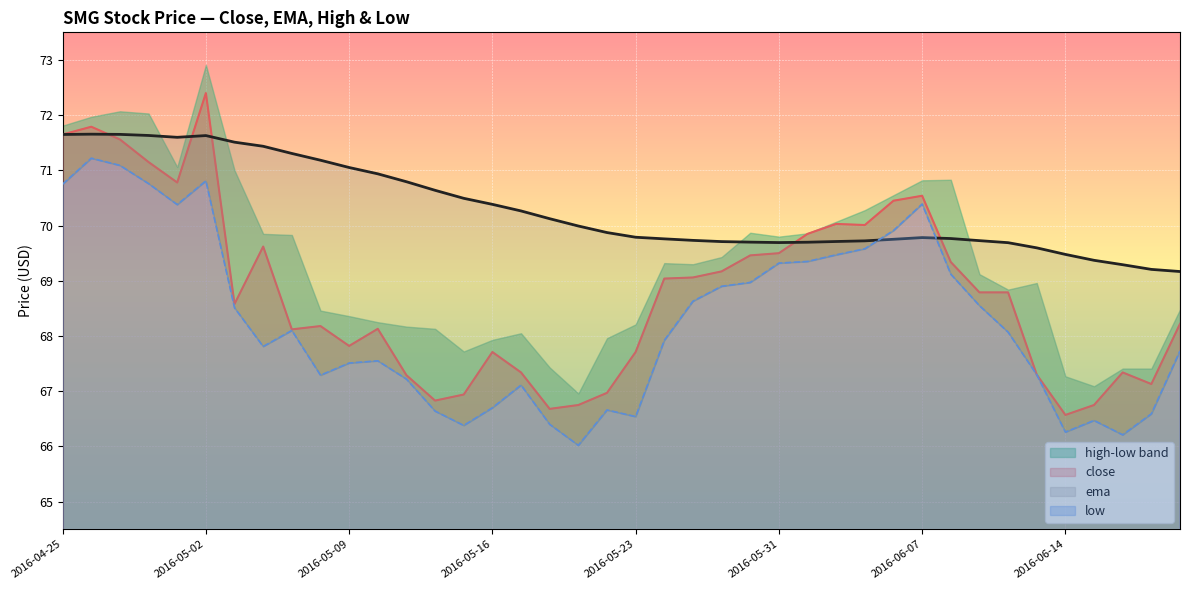

Where is the first local maximum for ema?

2016-04-26